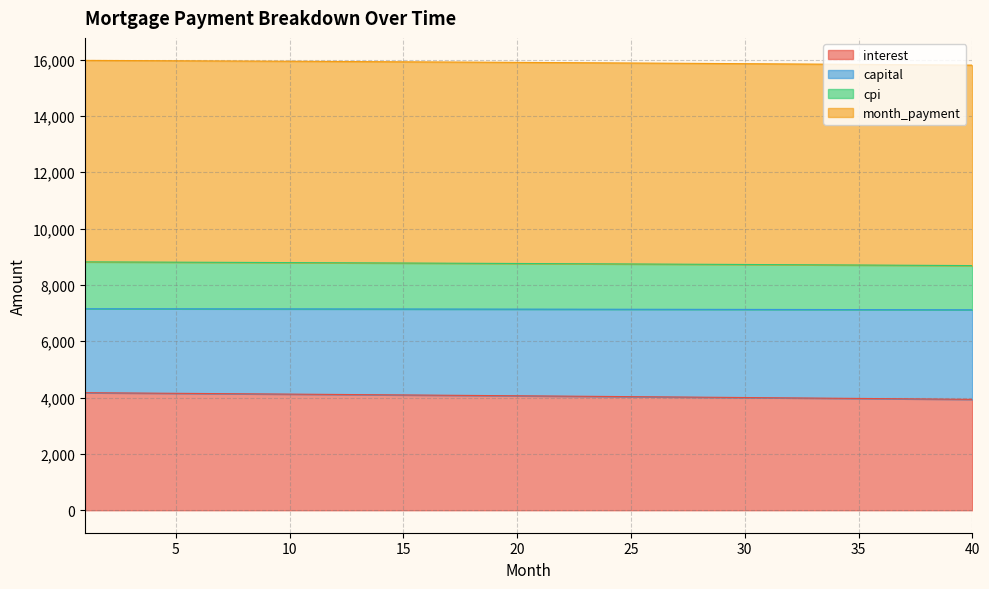

At which label is month_payment closest to 7136?

25